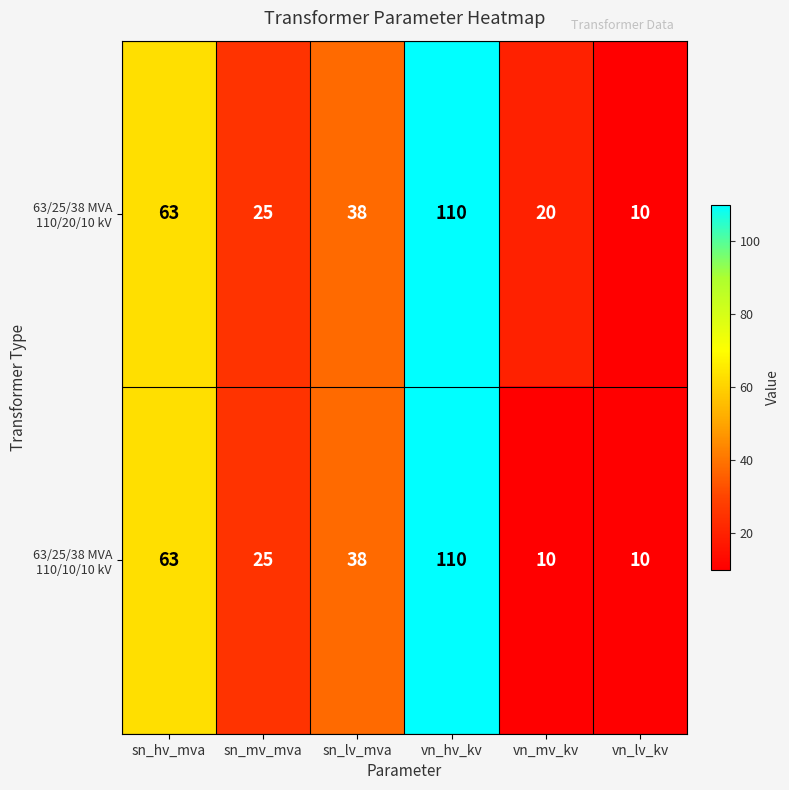

At which category is the sum across all series the highest?

vn_hv_kv